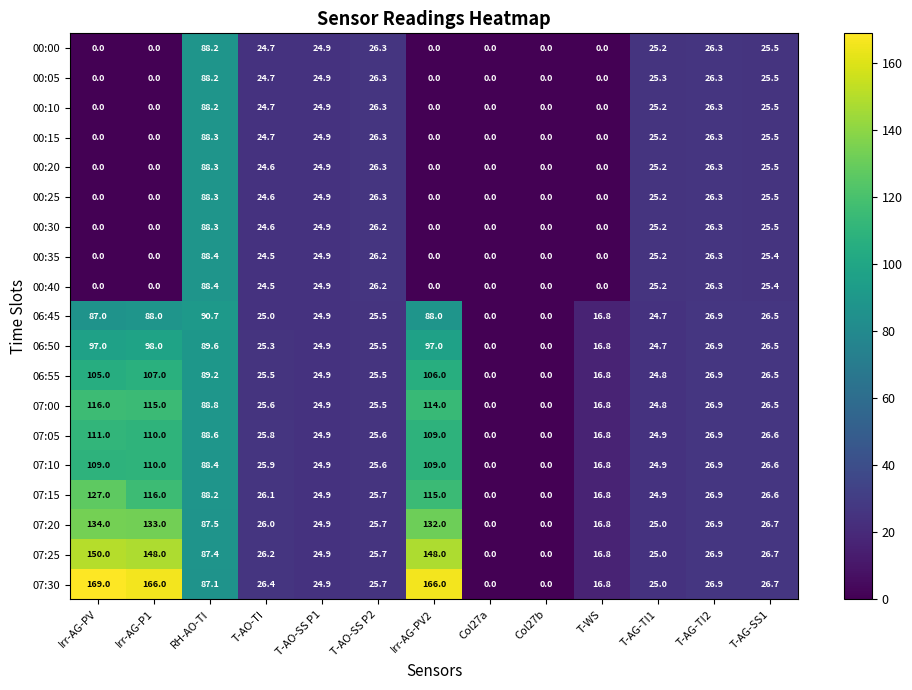

At which label does 07:10 first exceed 25?

Irr-AG-PV